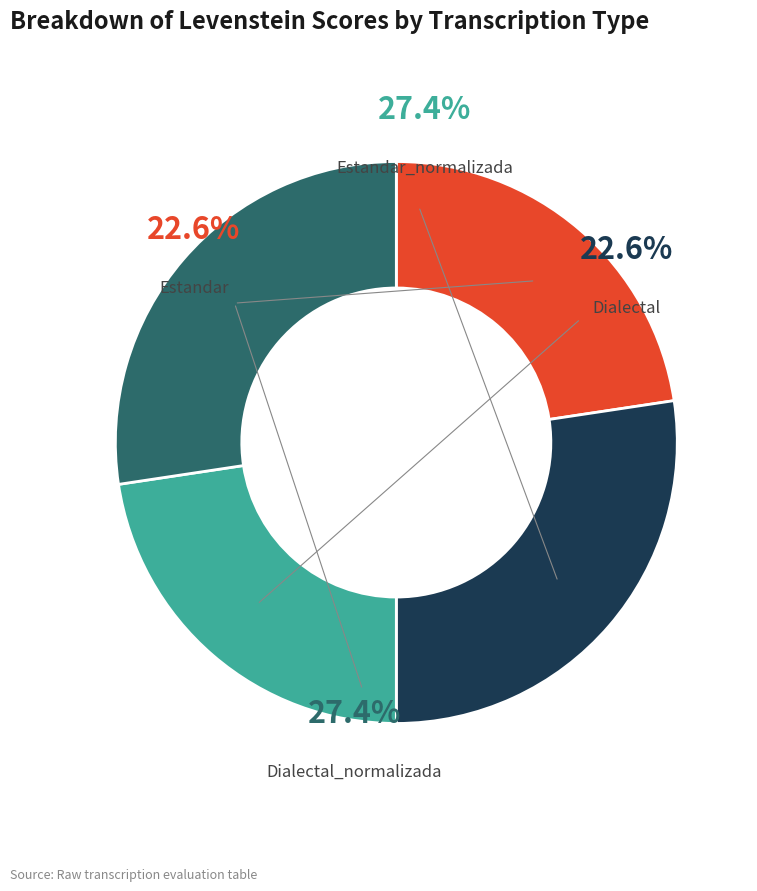

Rank the categories by value from highest to lowest.

Estandar_normalizada, Dialectal_normalizada, Estandar, Dialectal